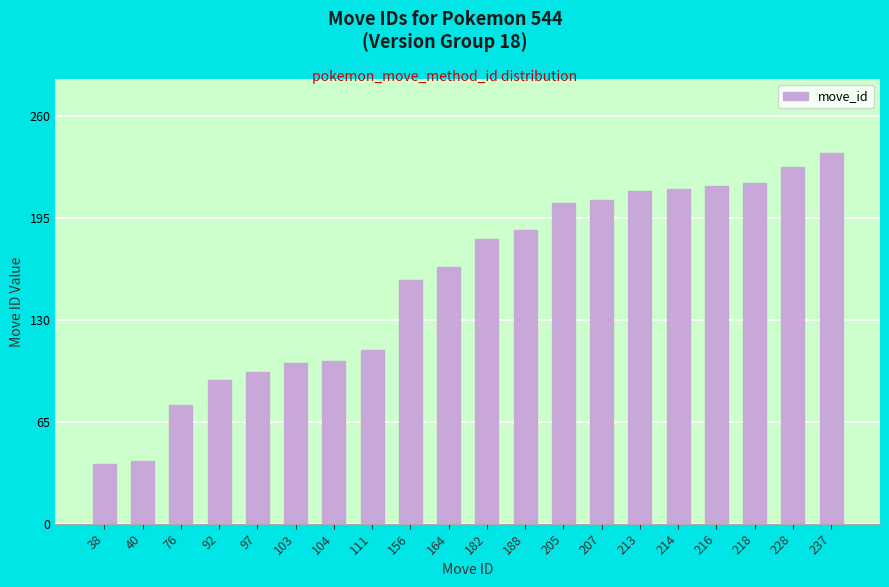

Where is the data nearest to the value 137?

156